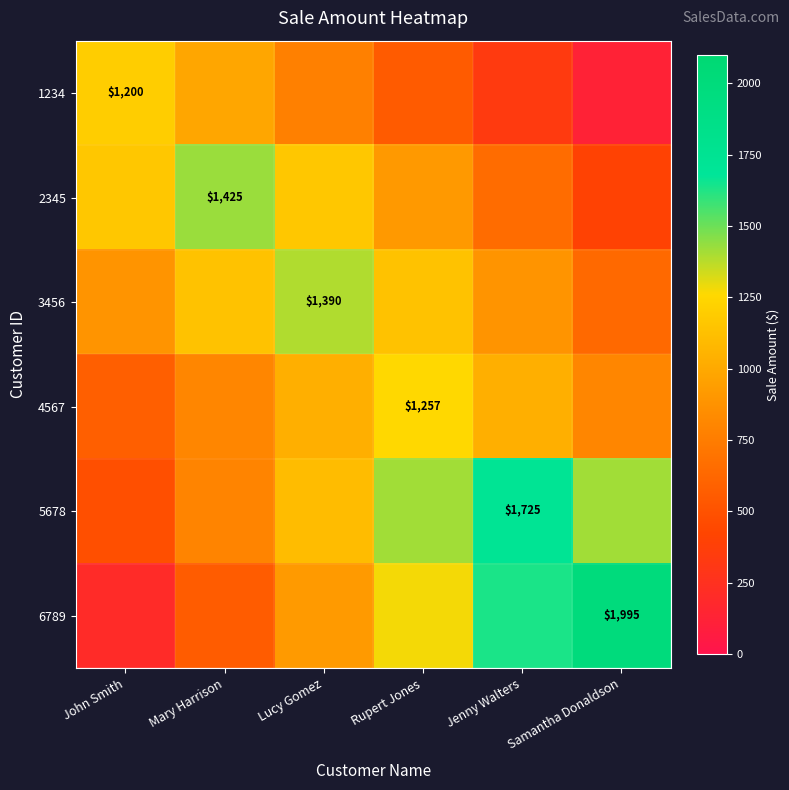

What is the approximate value of 4567 at Mary Harrison?

804.5